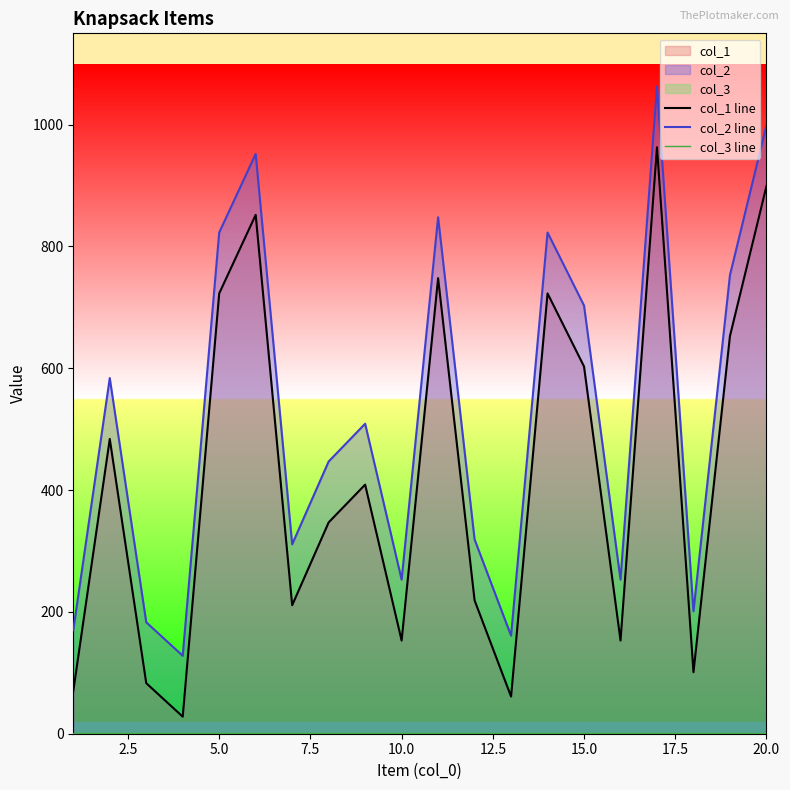

True or false: col_1 line and col_2 line cross at least once.

False